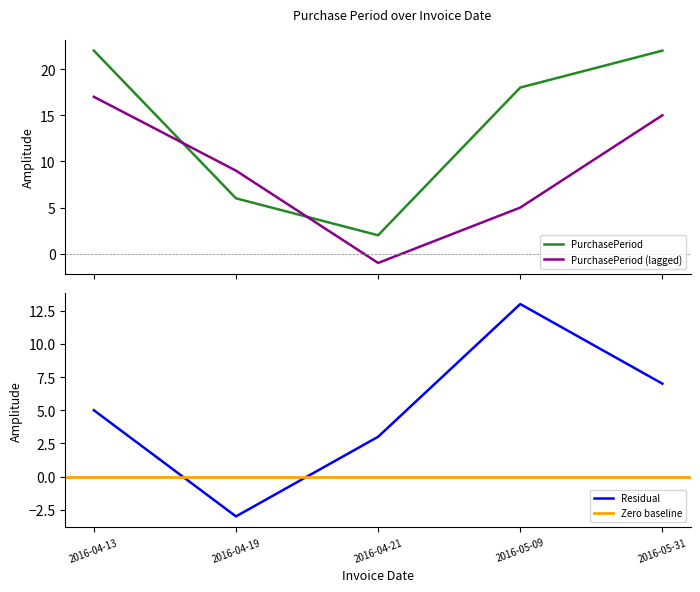

True or false: PurchasePeriod (lagged) and PurchasePeriod cross at least once.

True